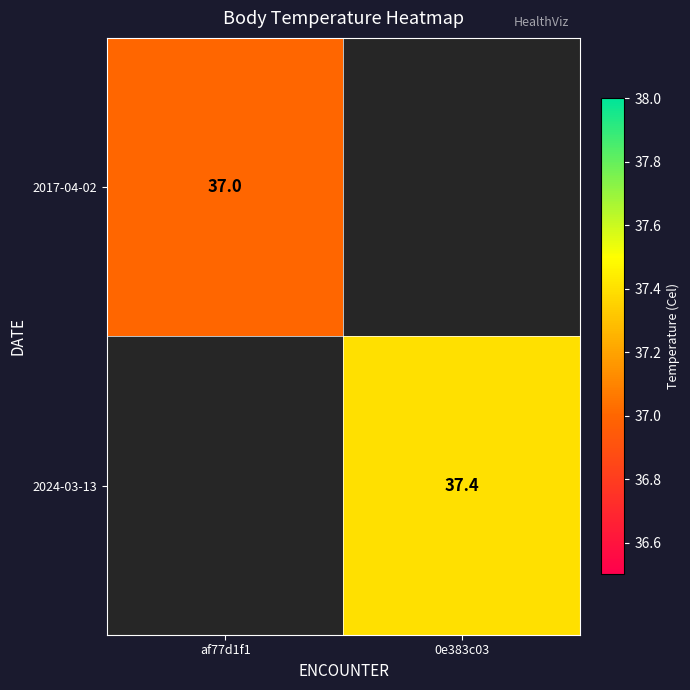

How many data points does each series have?

2